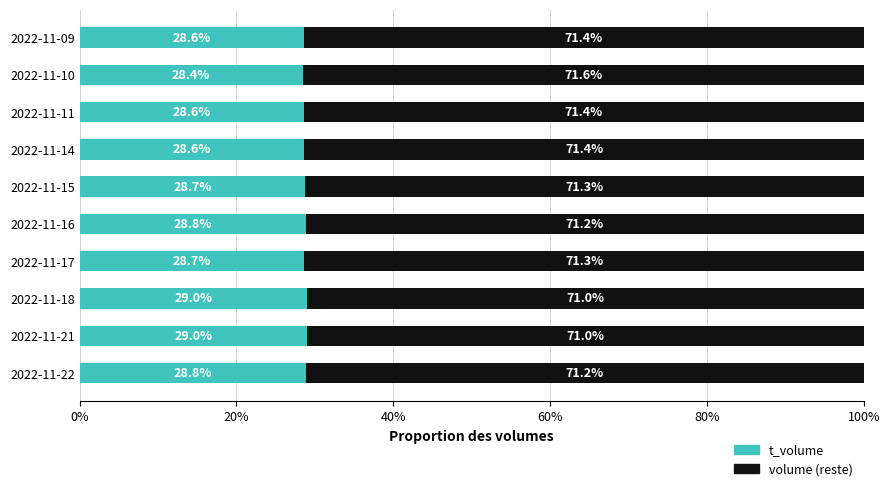

What is the total value across all series at 2022-11-15?

100.0